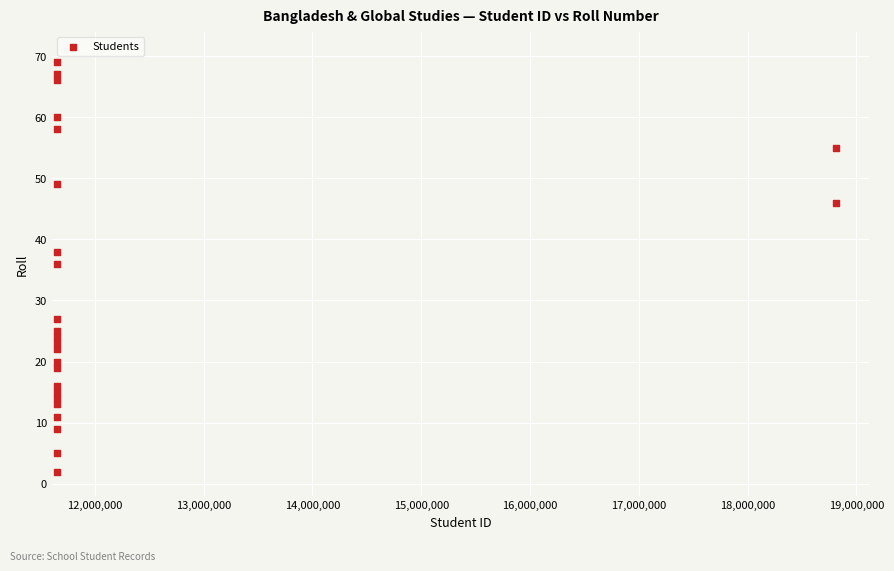

What is the range of X values (max minus min)?

7160615